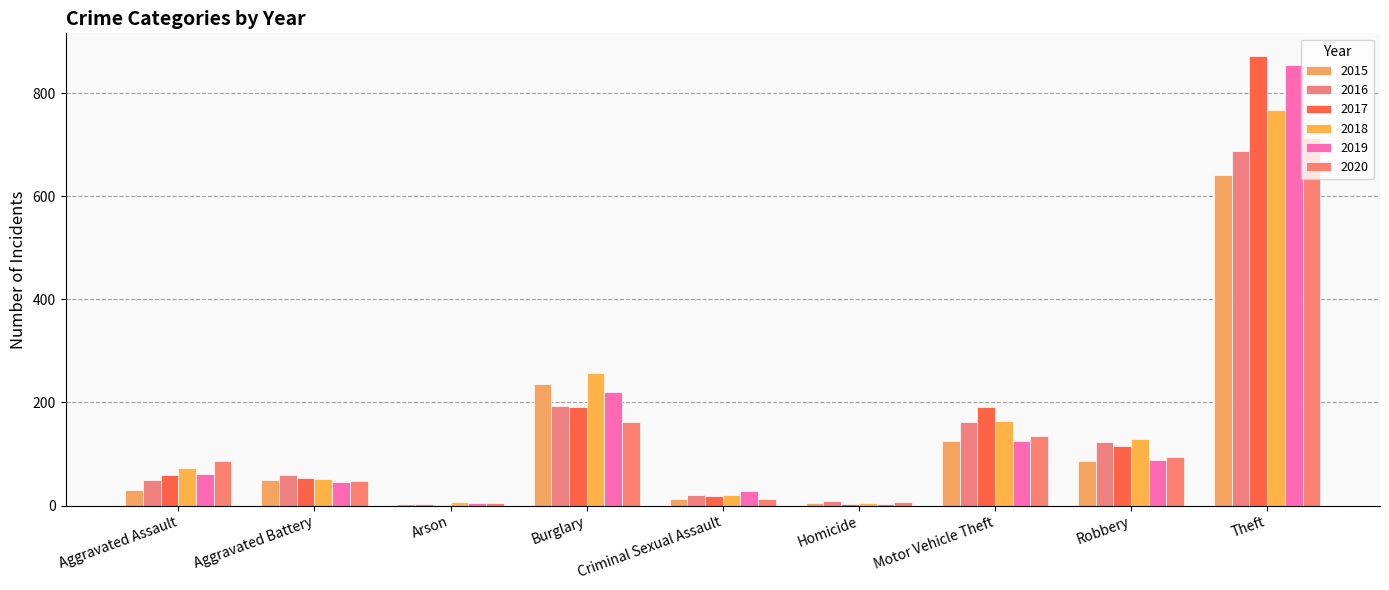

How many groups of bars are there?

9